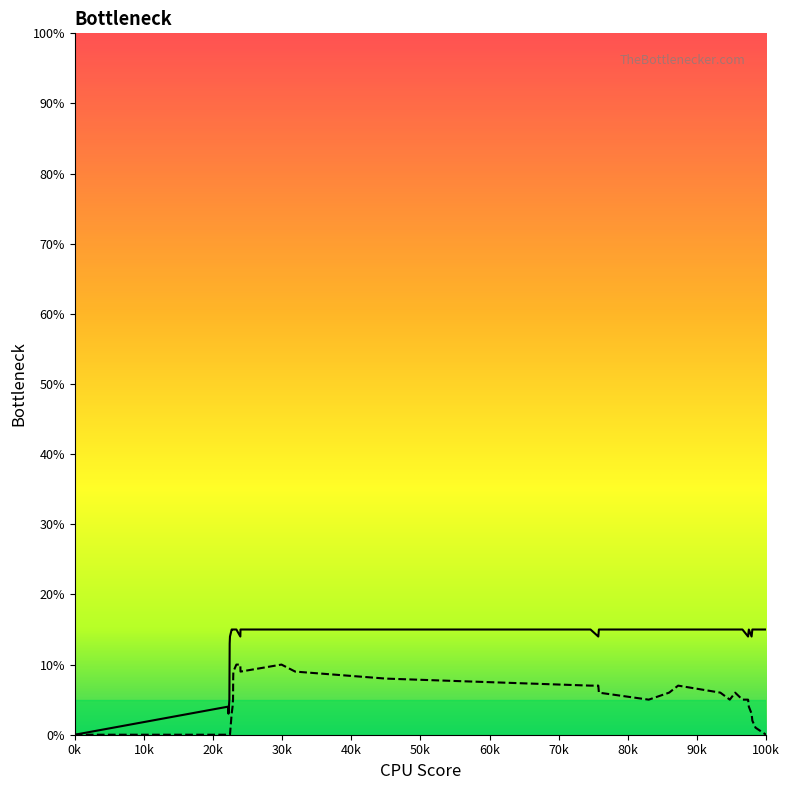

True or false: col_2 and col_1 cross at least once.

False